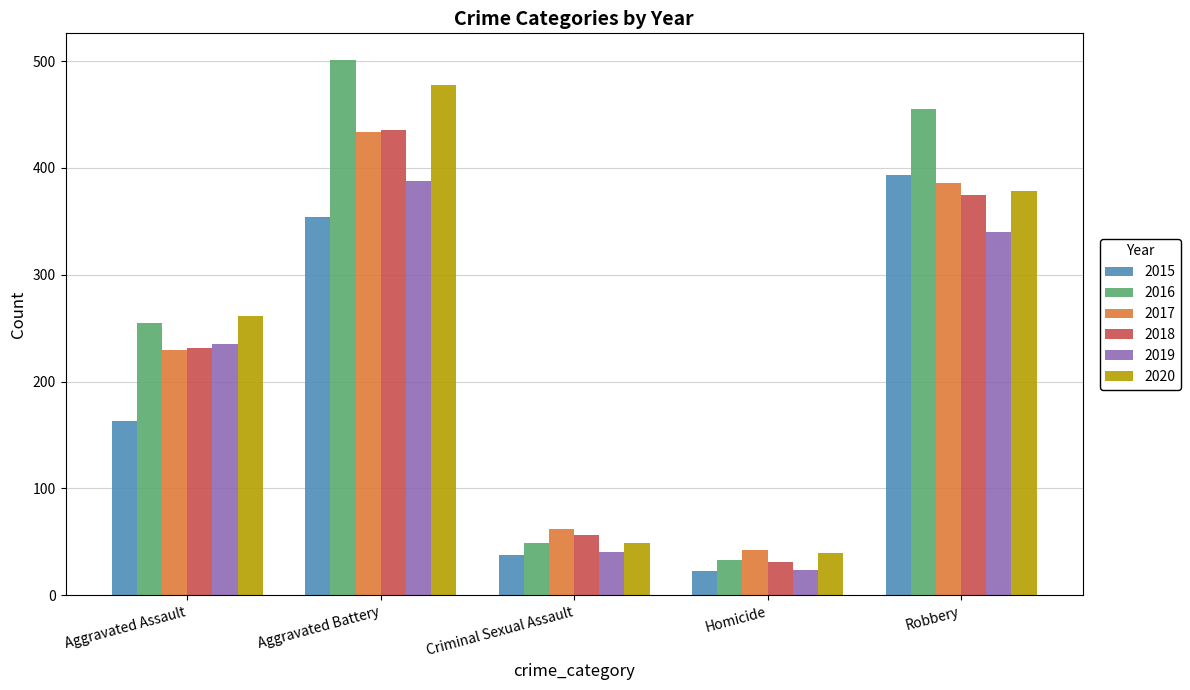

What is the maximum value shown in the chart?

501